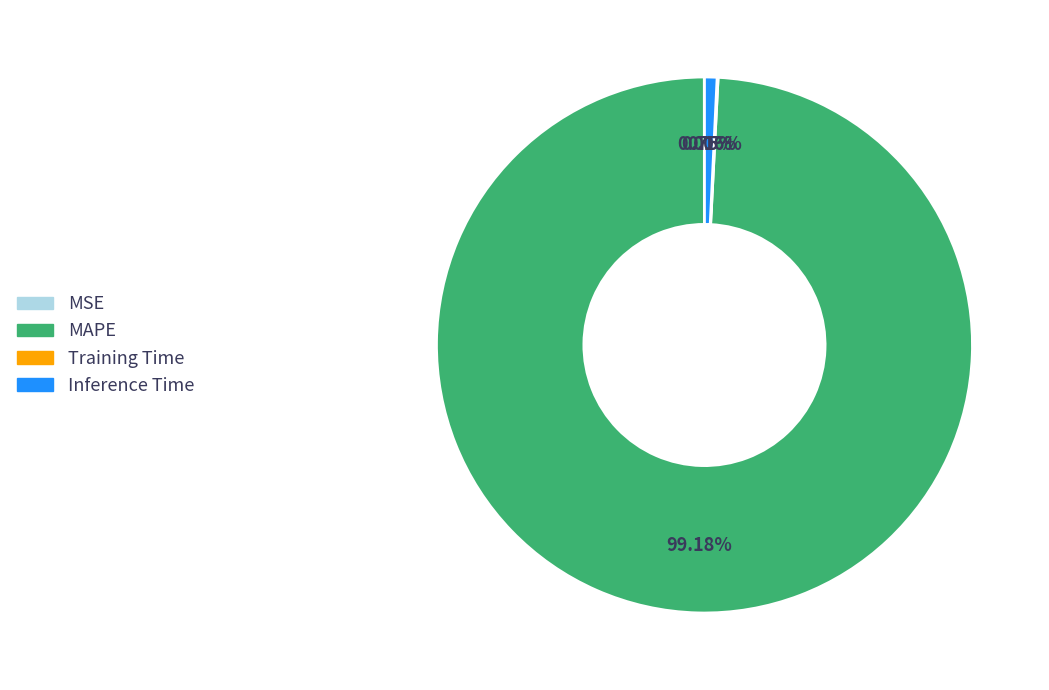

Is the sum of MAPE and Inference Time greater than half?

Yes